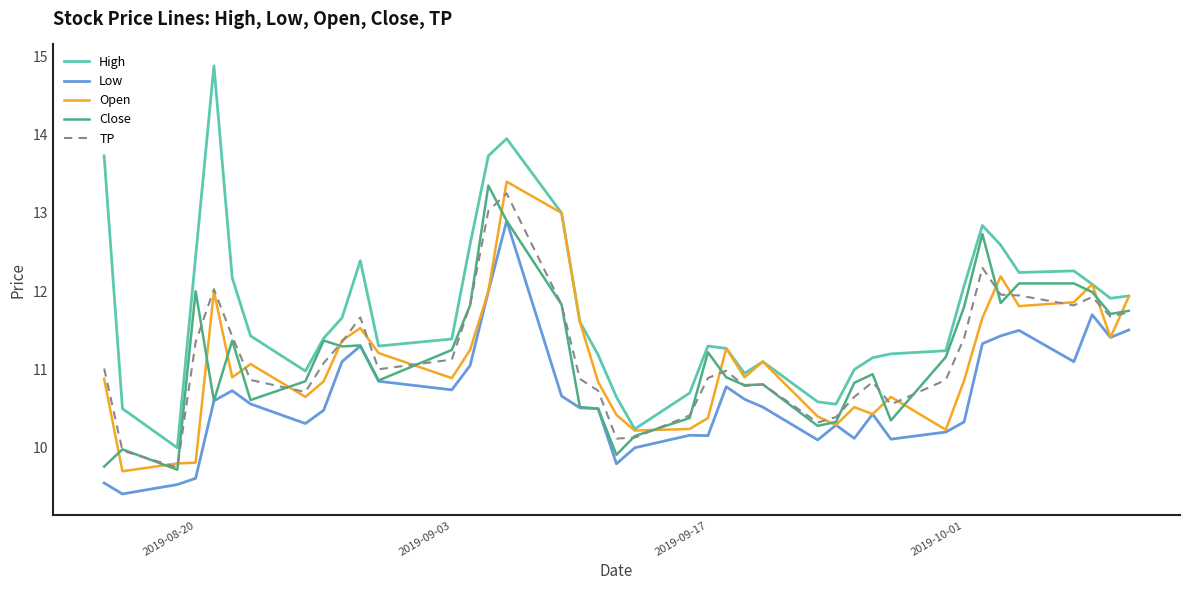

Which series has the widest spread of values?

High